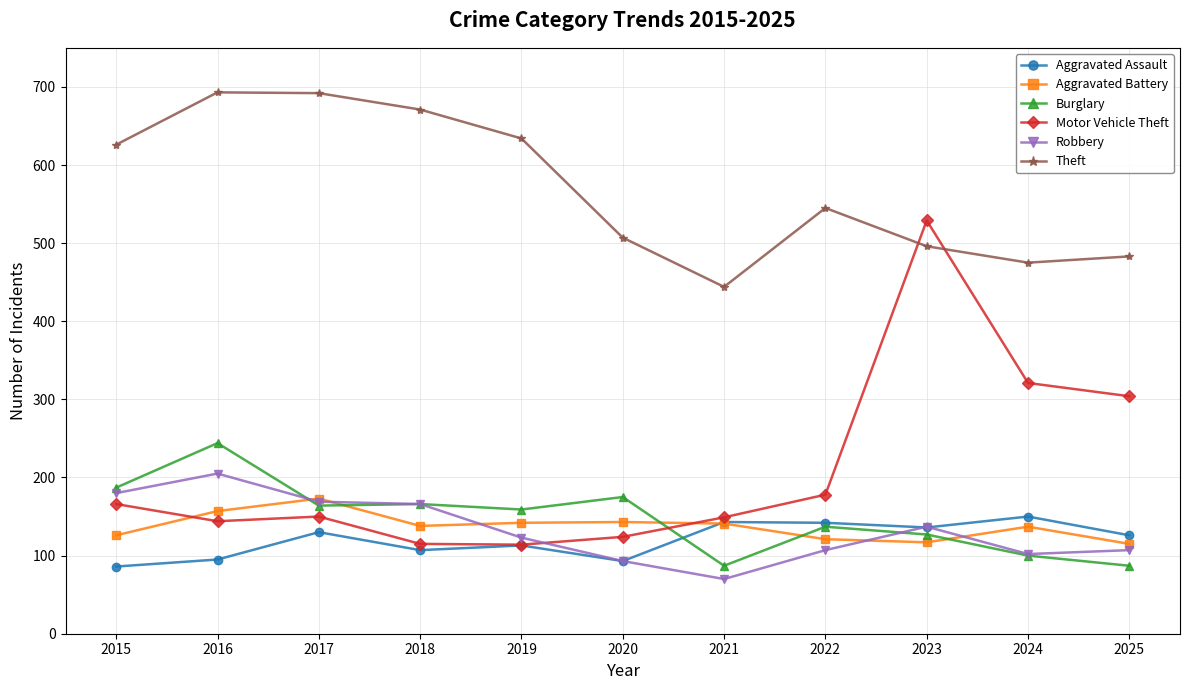

True or false: Theft and Motor Vehicle Theft intersect in this chart.

True